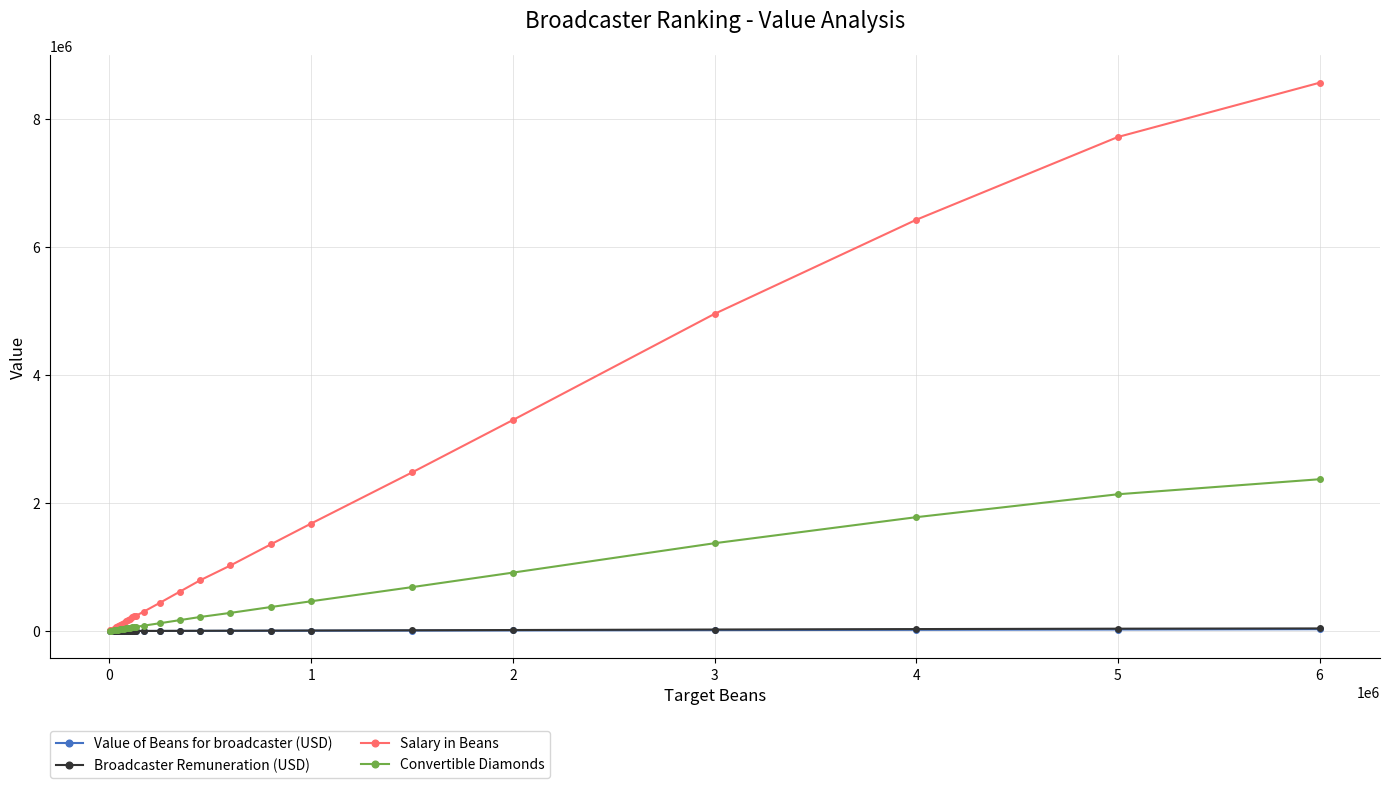

Count the number of data series in this chart.

4